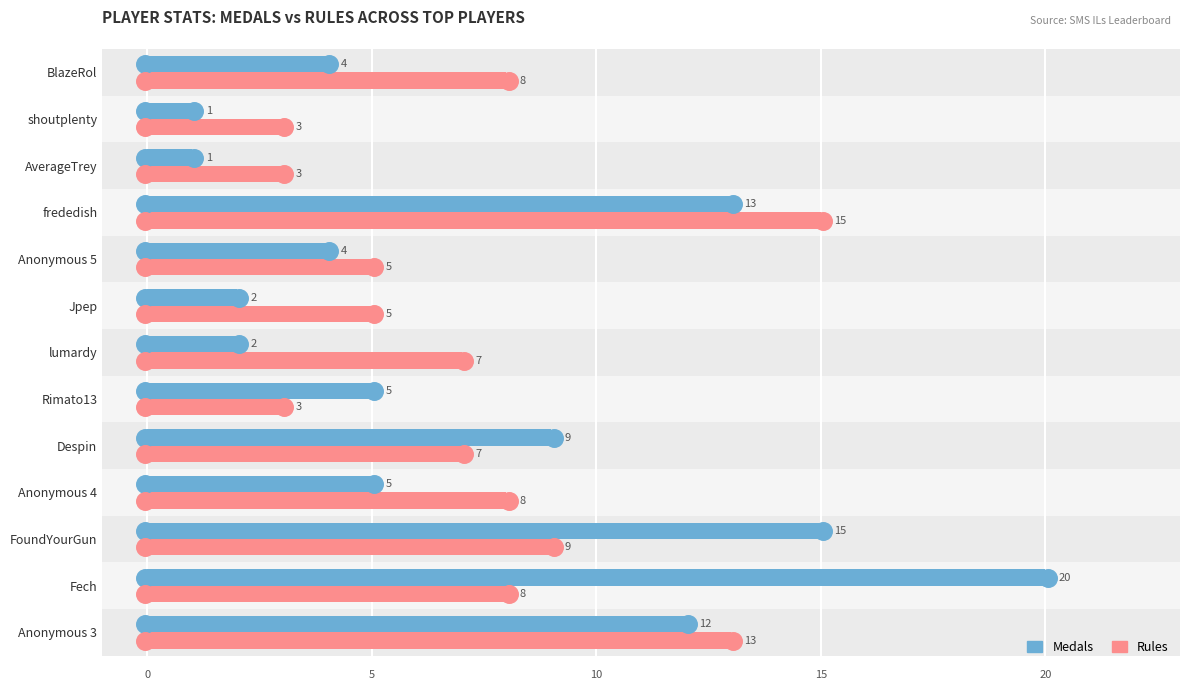

Which series contains the highest Y value?

Medals